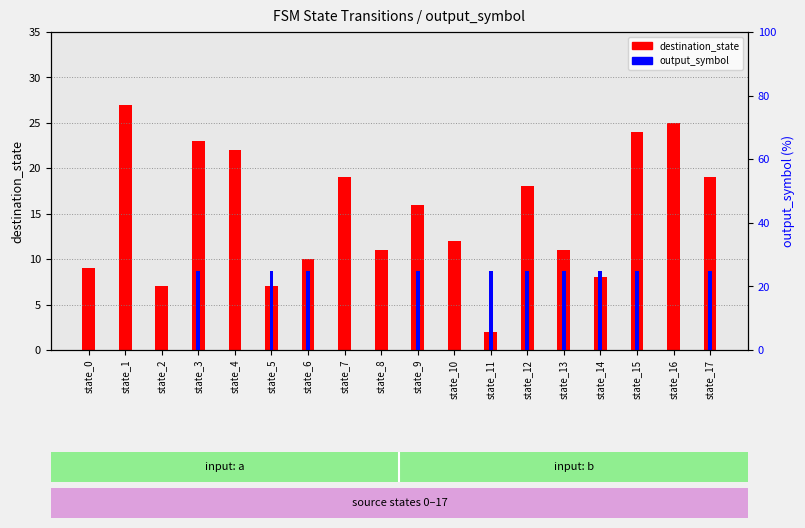

How many data points in destination_state are above 16?

8